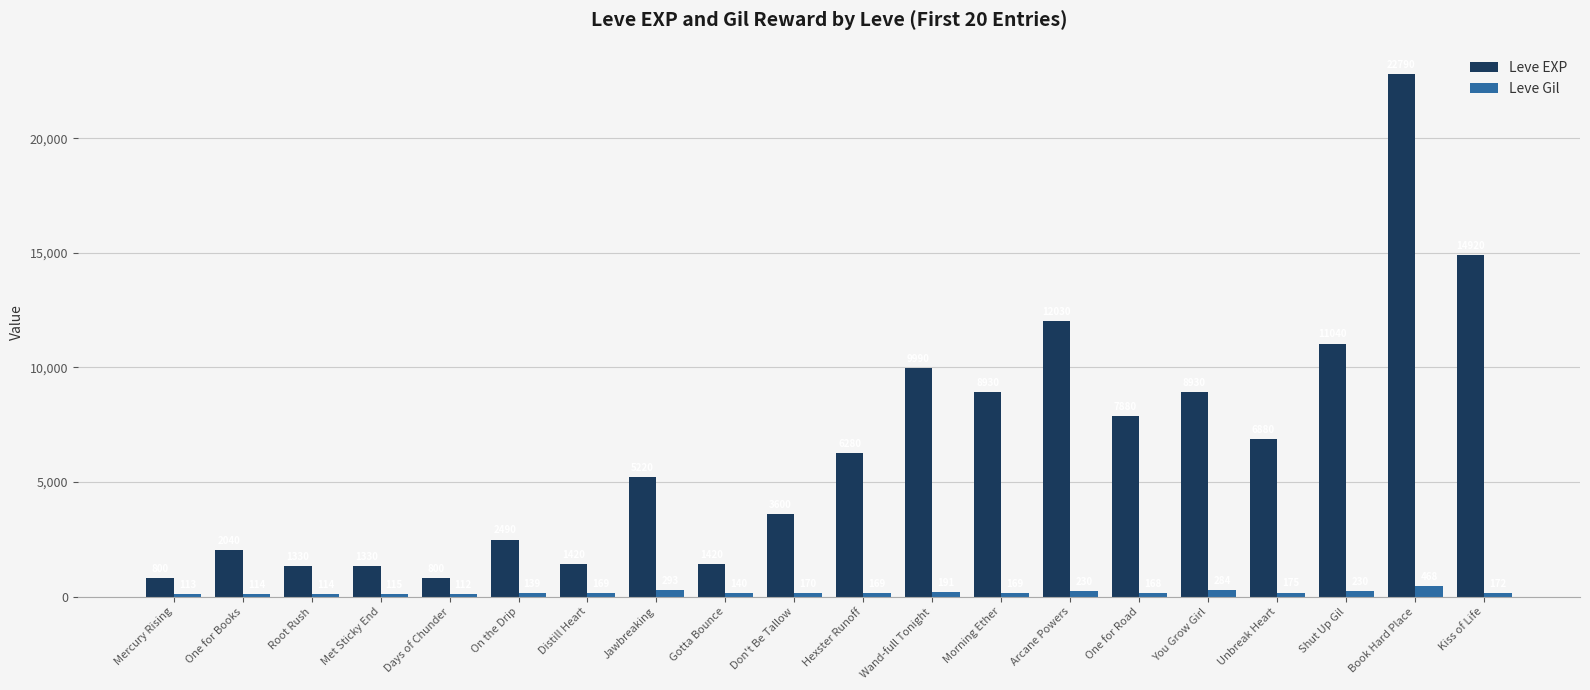

At which category does the chart reach its peak across all series?

Book Hard Place